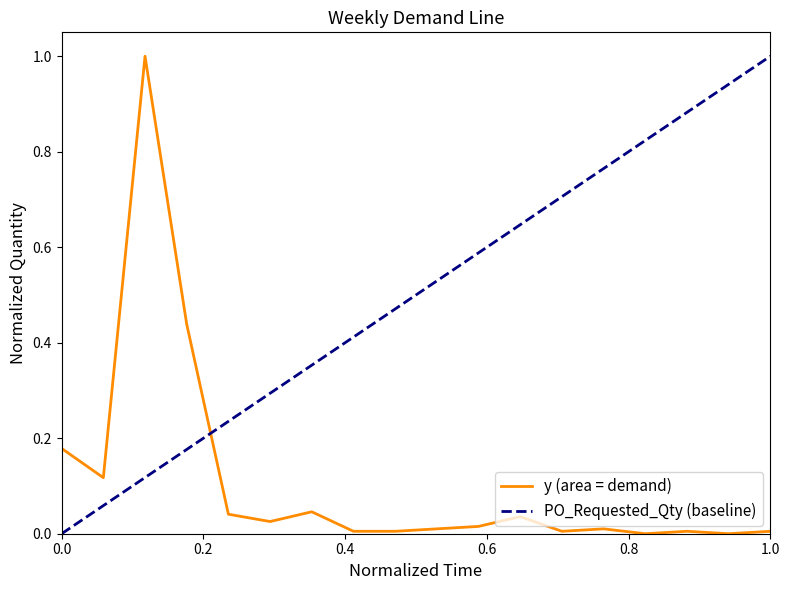

Is it true that y (area = demand) equals 0.0 at 1.0?

True